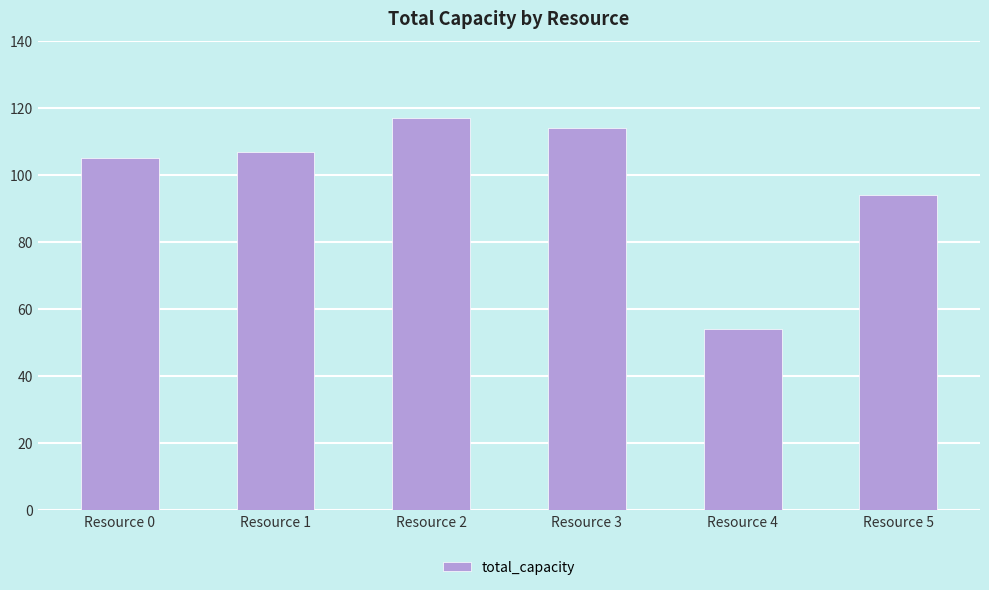

The chart shows a value of 38 at Resource 1. True or false?

False